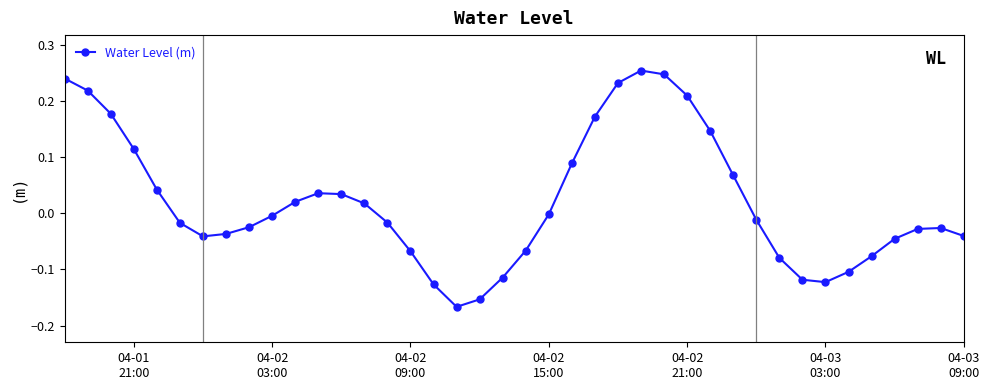

How many interior local valleys (lower than both neighbors) does the data have?

3